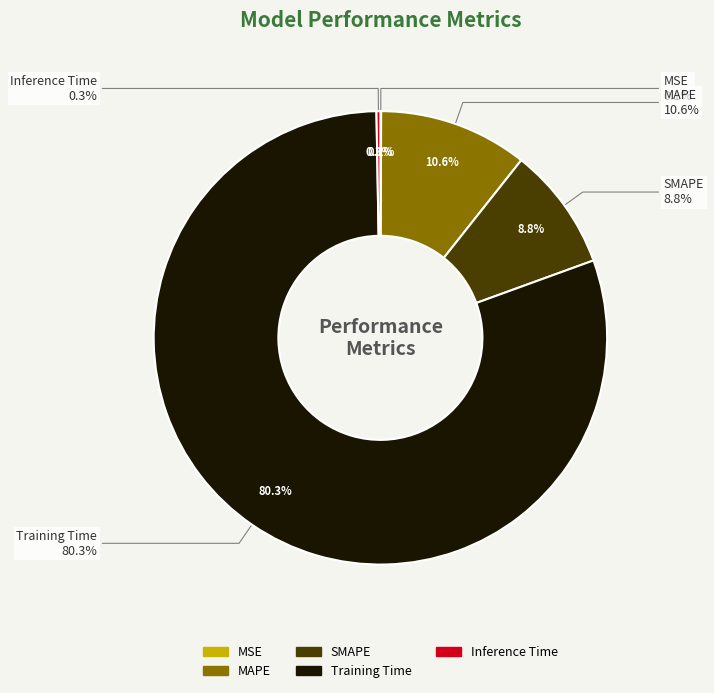

To the nearest percent, what is the difference between the largest and smallest slice percentages?

80%